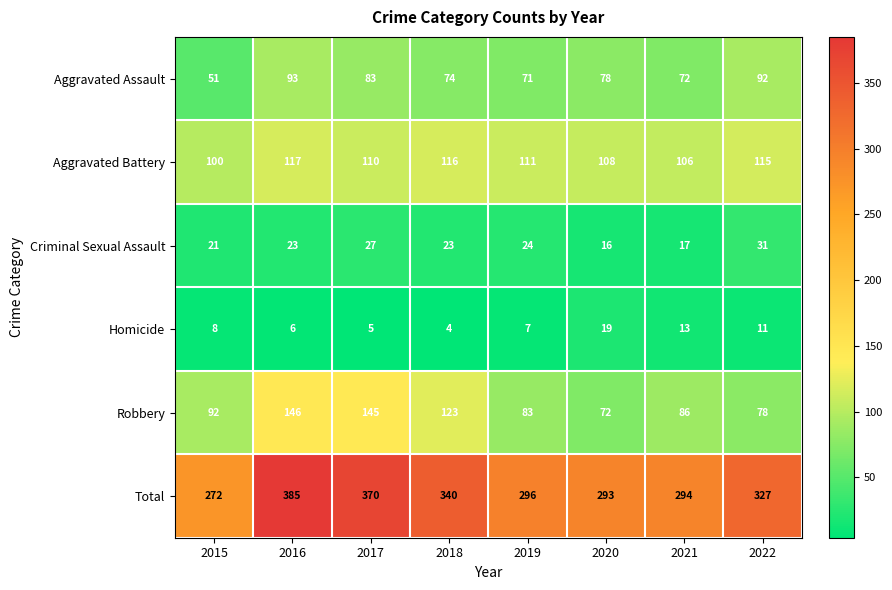

At which label does Total first exceed 327?

2016